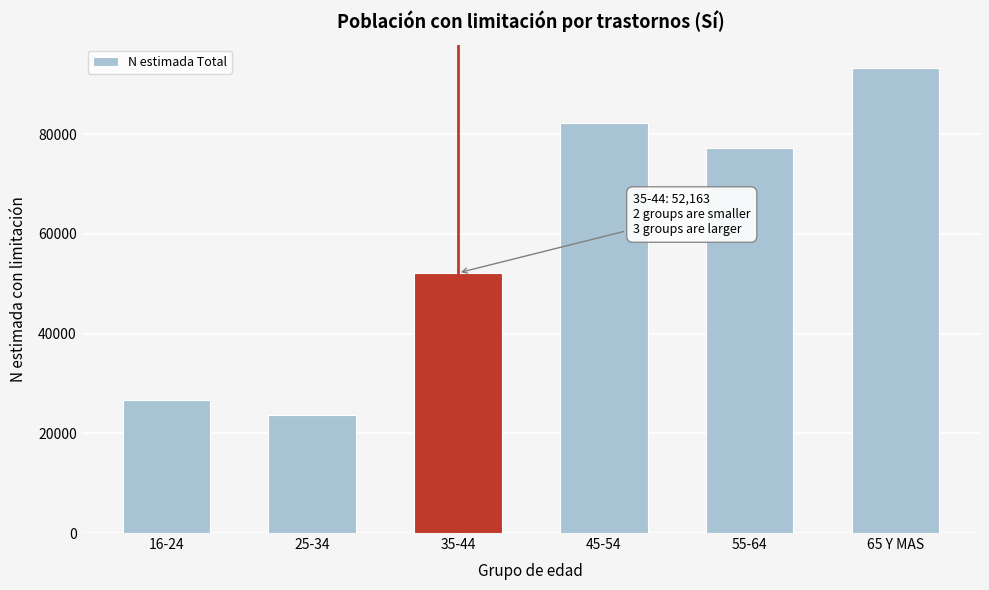

Reading left to right, what are all the values shown in this chart?

16-24=26634	25-34=23730	35-44=52163	45-54=82221	55-64=77150	65 Y MAS=93283